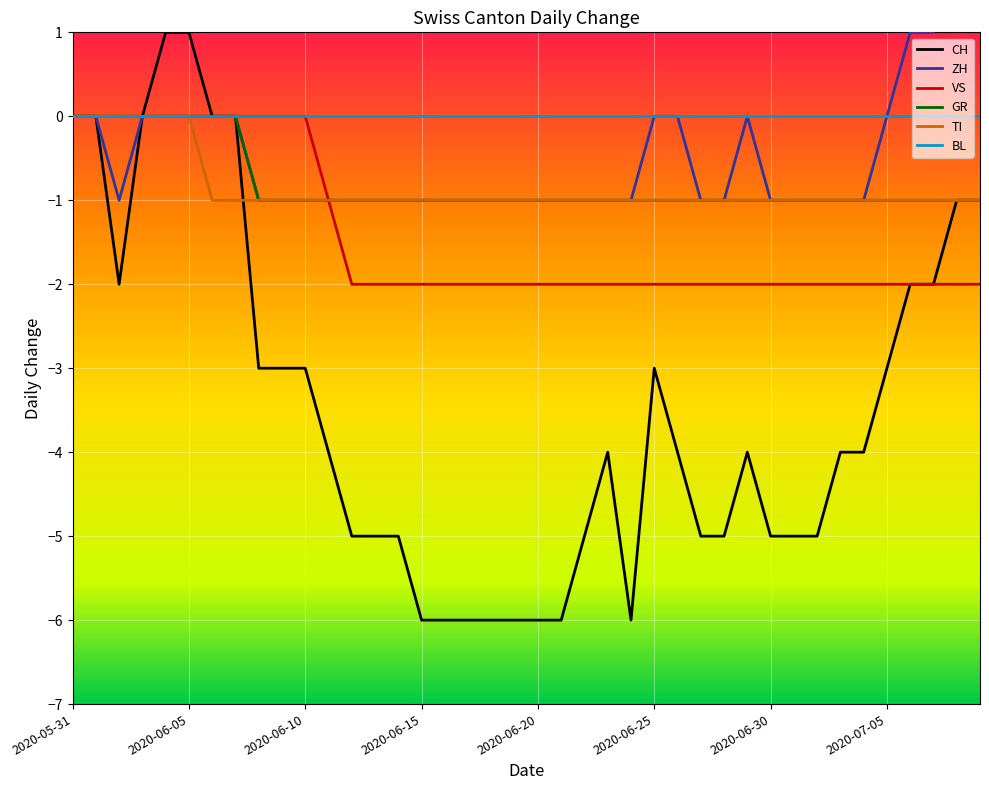

Which category has the highest value in the BL series?

2020-05-31